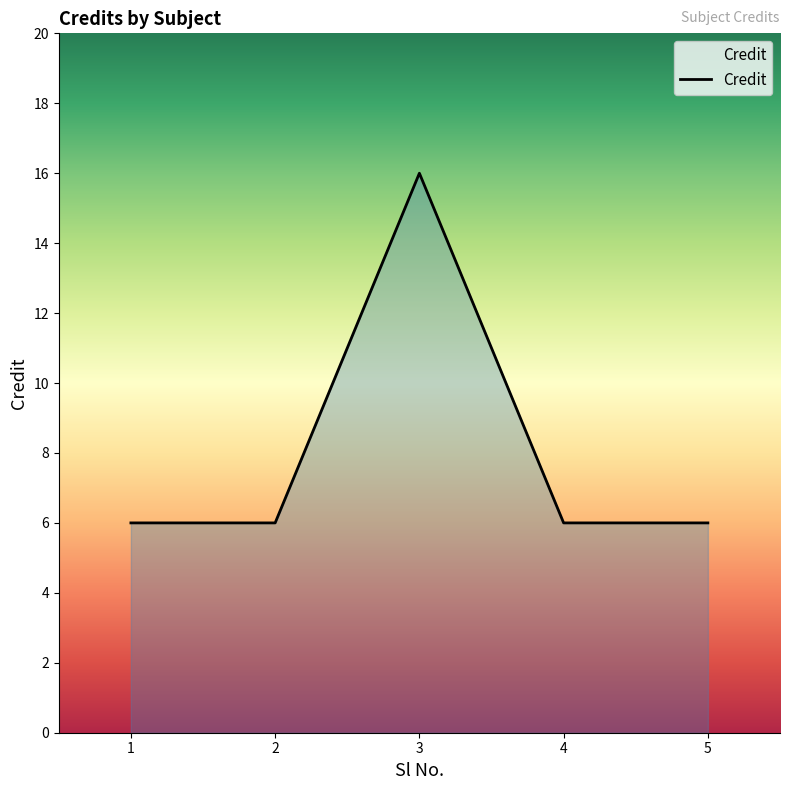

Approximately how many times larger is the value at 1 compared to 2?

1.0